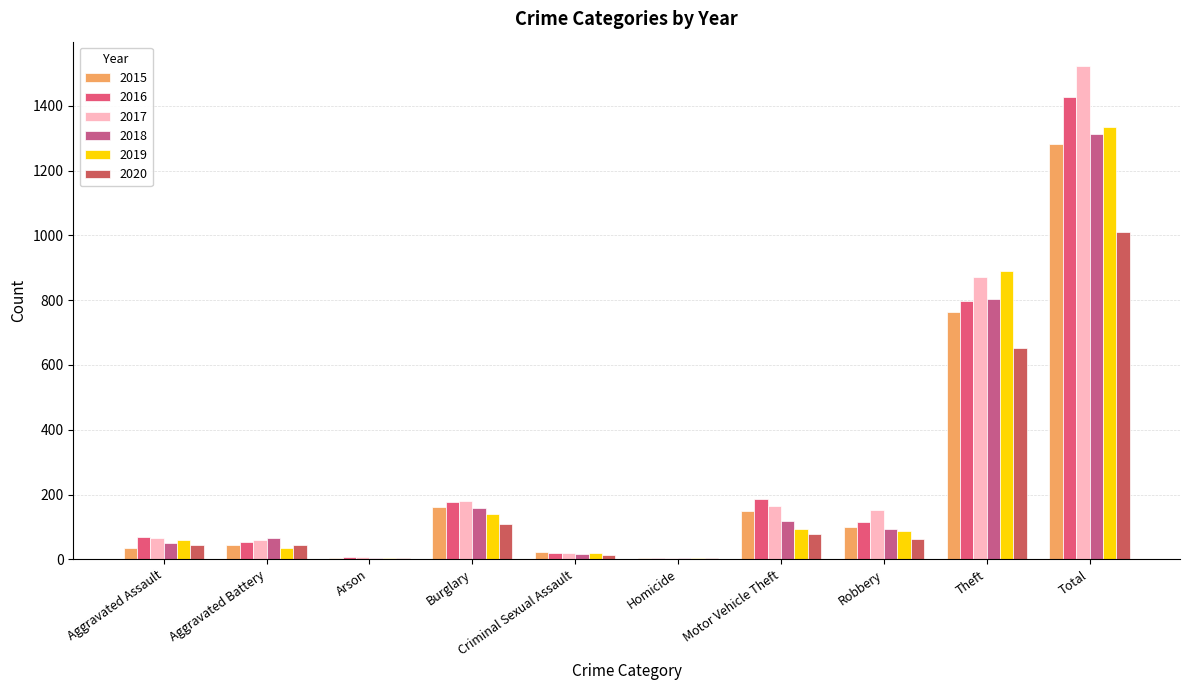

Count the number of categories in the chart.

10